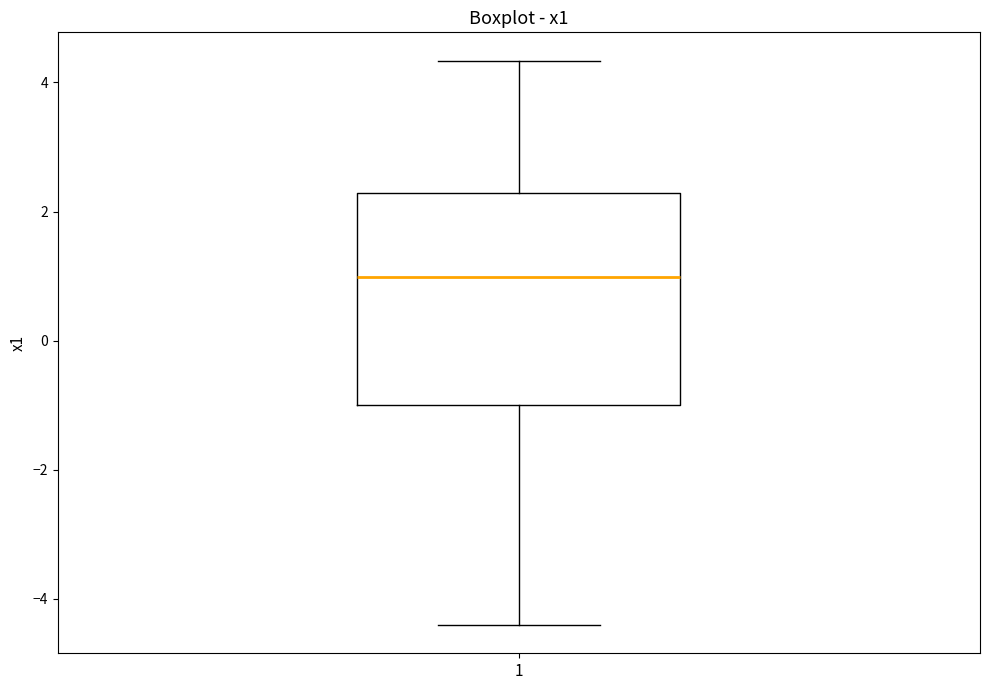

Where does the lower whisker of the box at x = 1 end on the y-axis? The values are not printed on the chart, so give them approximately, as read against the axis.

-4.4